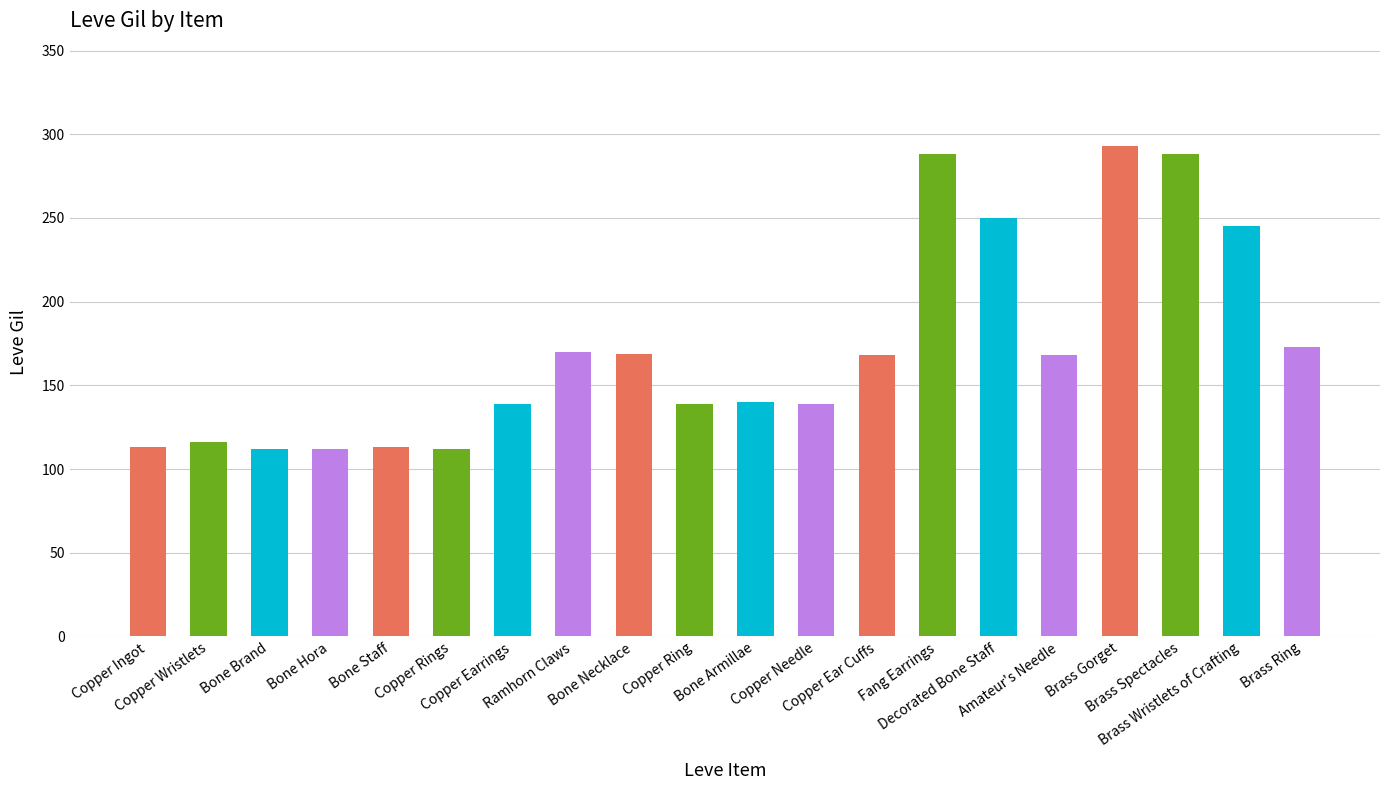

What is the average value?

172